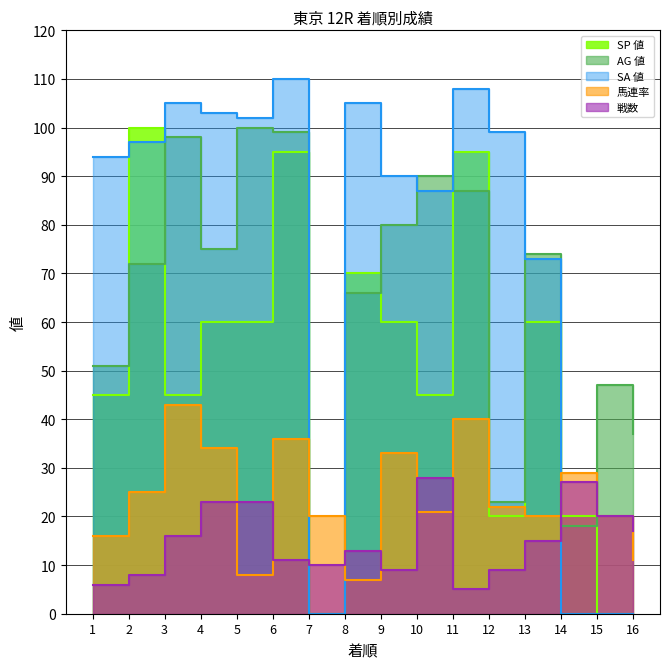

List the labels in order of AG 値 value, largest first.

5, 6, 3, 10, 11, 9, 4, 13, 2, 8, 1, 15, 16, 12, 14, 7